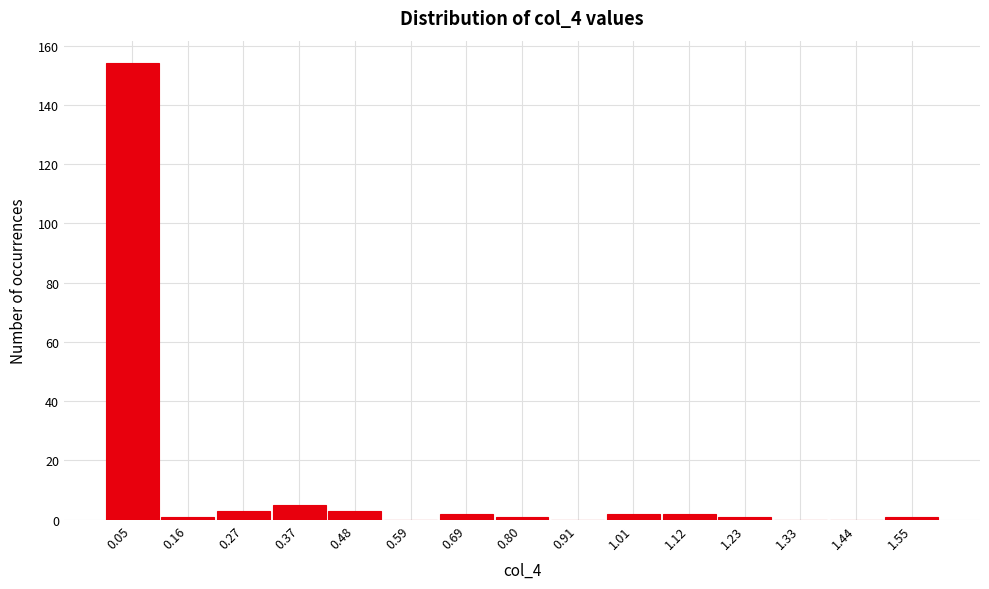

Which range on the x-axis has the tallest bar?

0.00 to 0.10